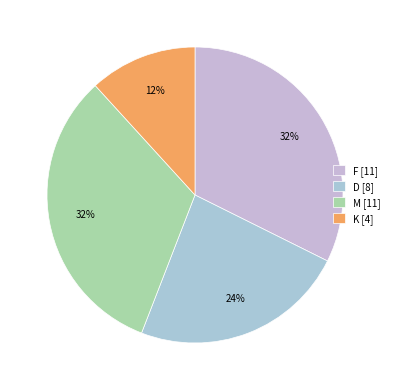

To the nearest percent, what is the difference between the largest and smallest slice percentages?

21%